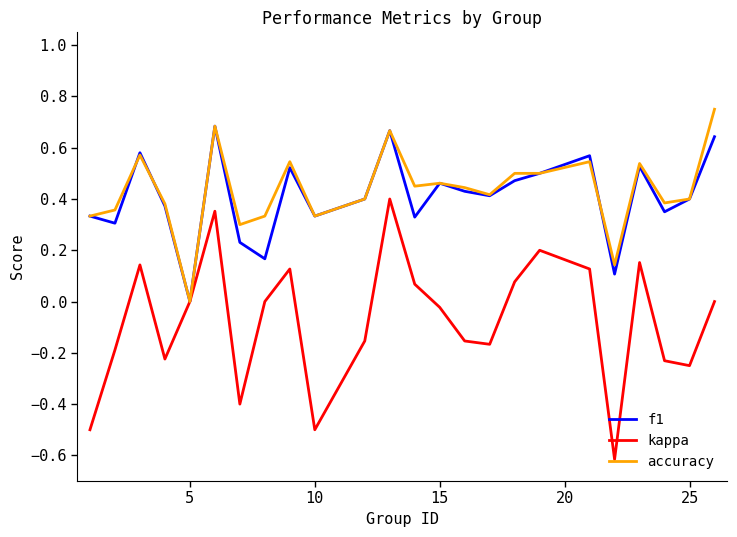

How many interior local peaks does the f1 series have?

7